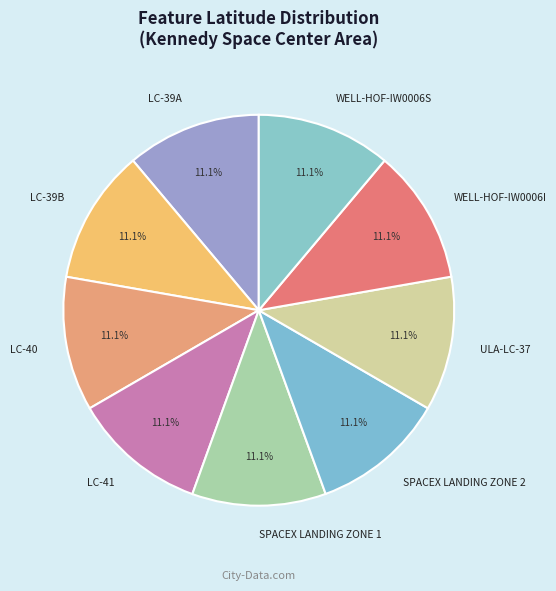

Is SPACEX LANDING ZONE 1 the majority of the pie?

No